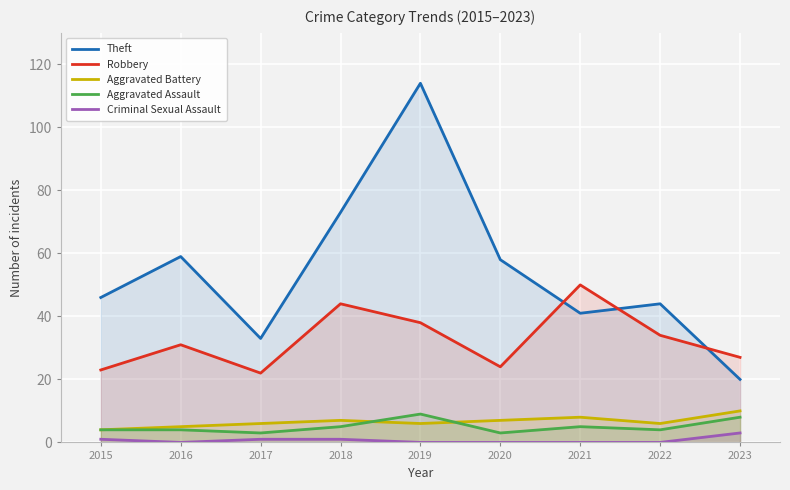

True or false: Criminal Sexual Assault and Aggravated Assault cross at least once.

False